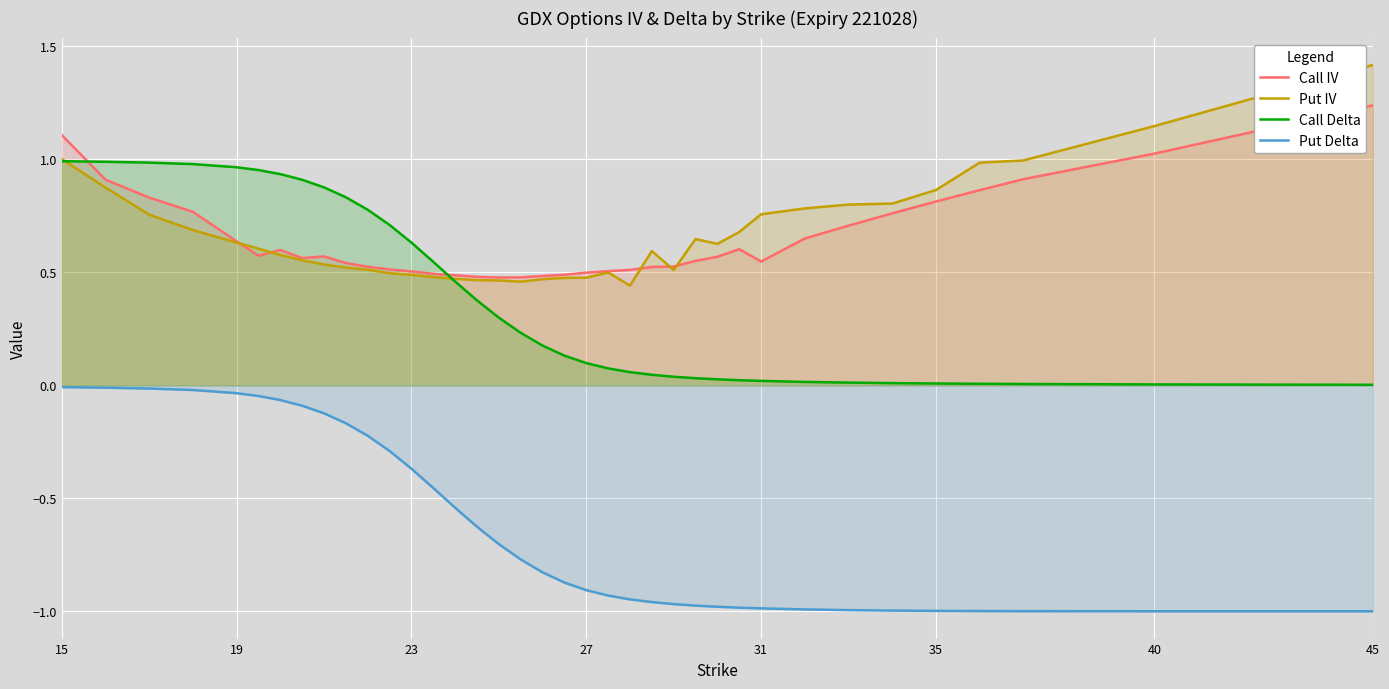

At which category is the sum across all series the highest?

15